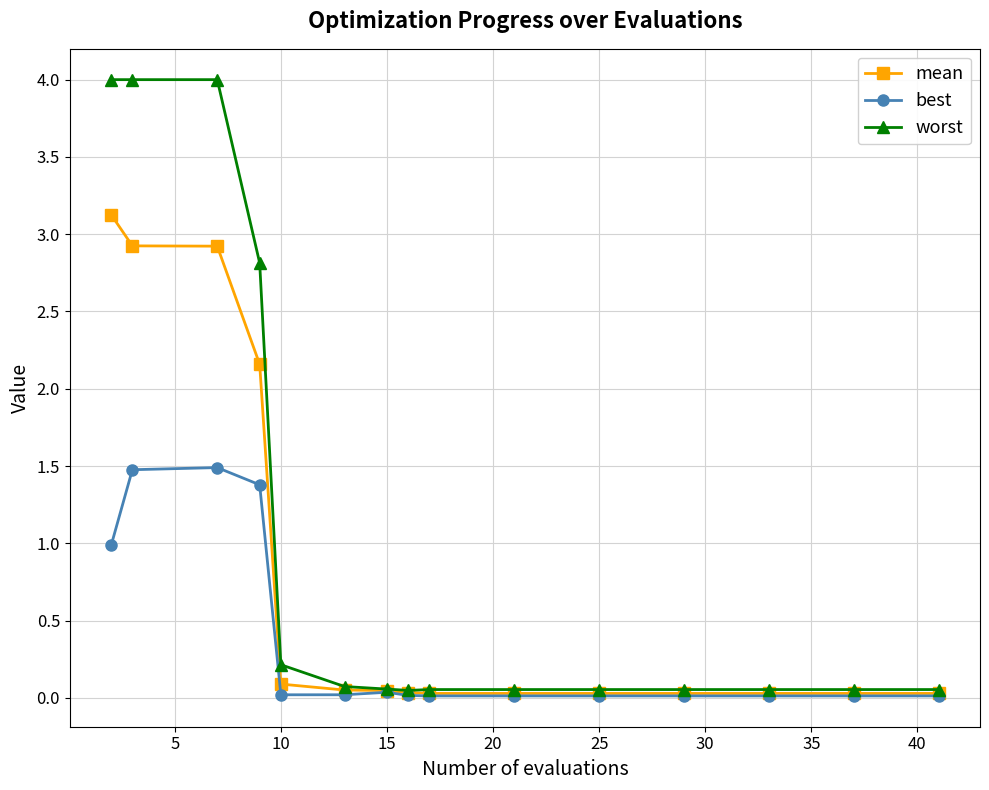

Which series has the largest total across all categories?

worst